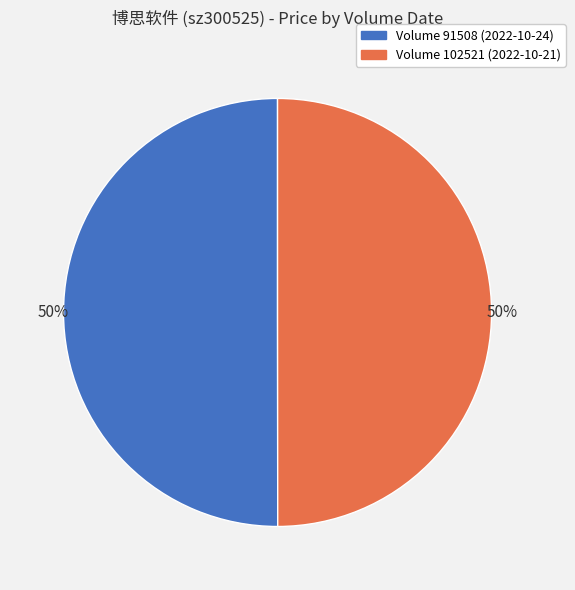

To the nearest percent, what is the average slice percentage?

50%